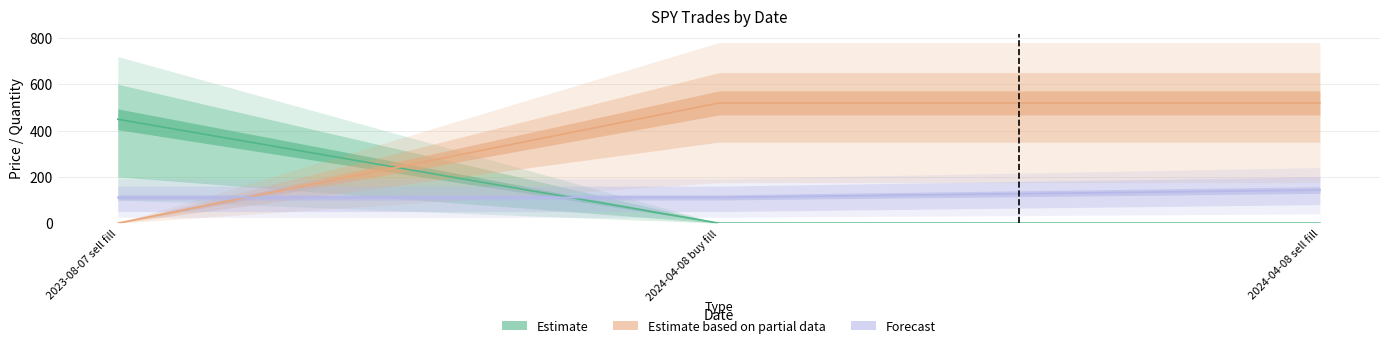

List the labels in order of Estimate based on partial data value, largest first.

2024-04-08 buy fill, 2024-04-08 sell fill, 2023-08-07 sell fill